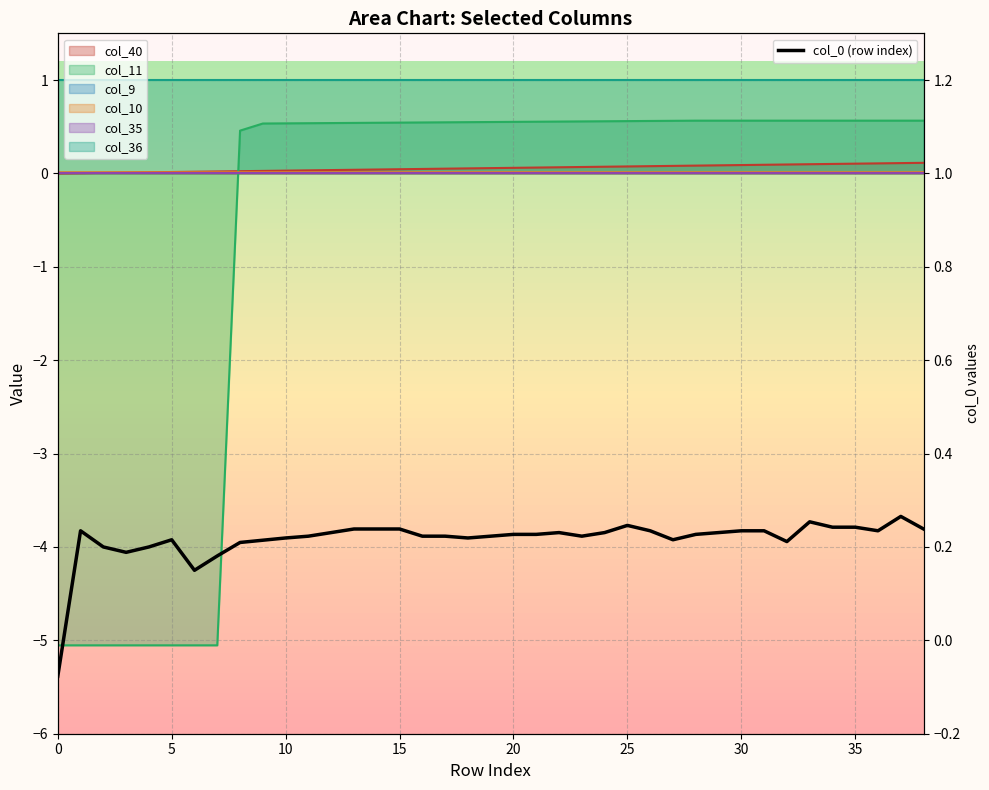

Is it true that the value at 5 is 0.2?

True